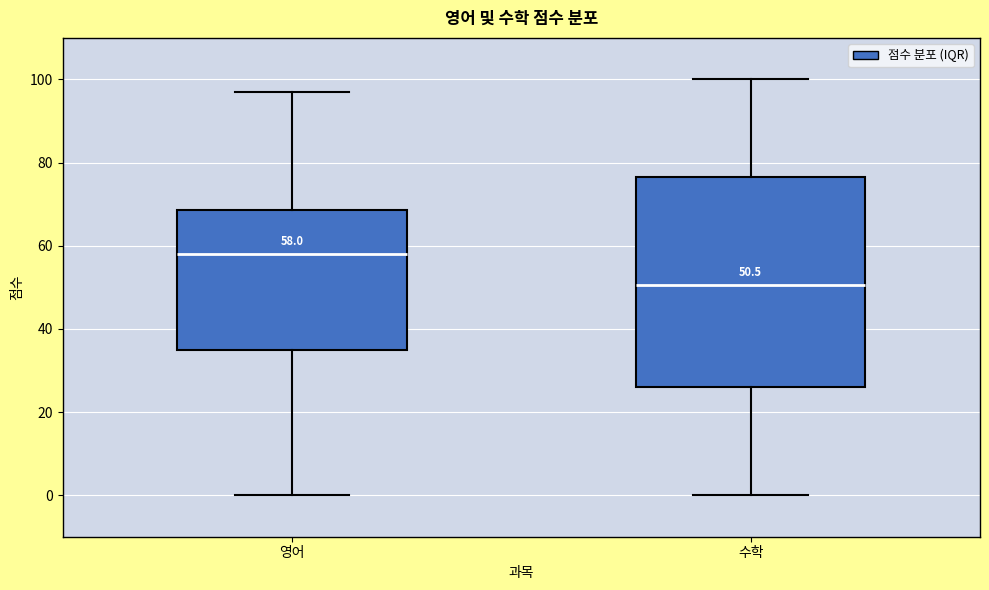

Which box has the highest median line?

영어